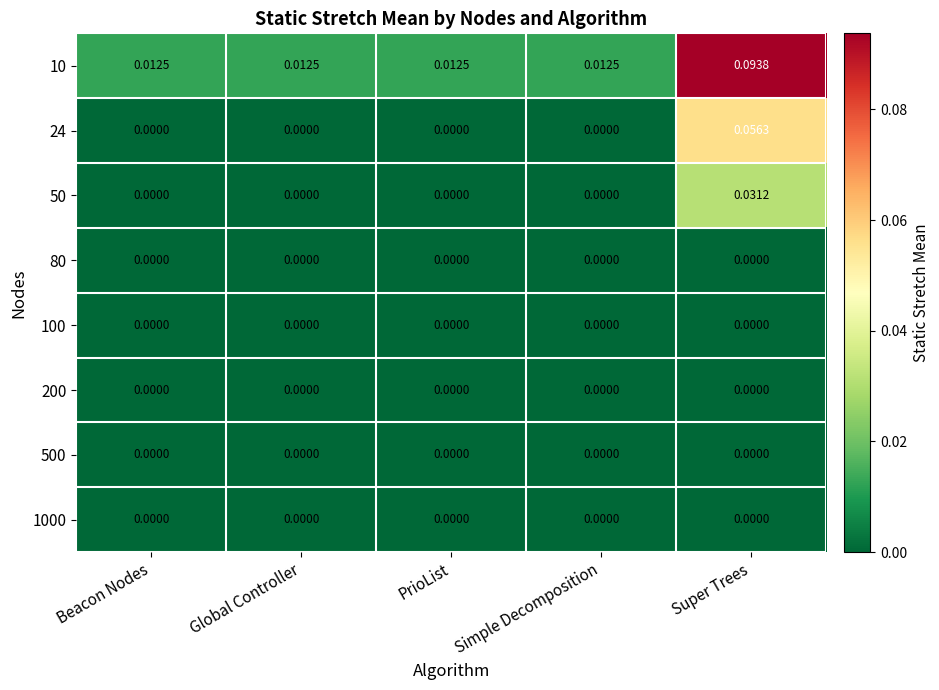

At which category is the sum across all series the highest?

Super Trees